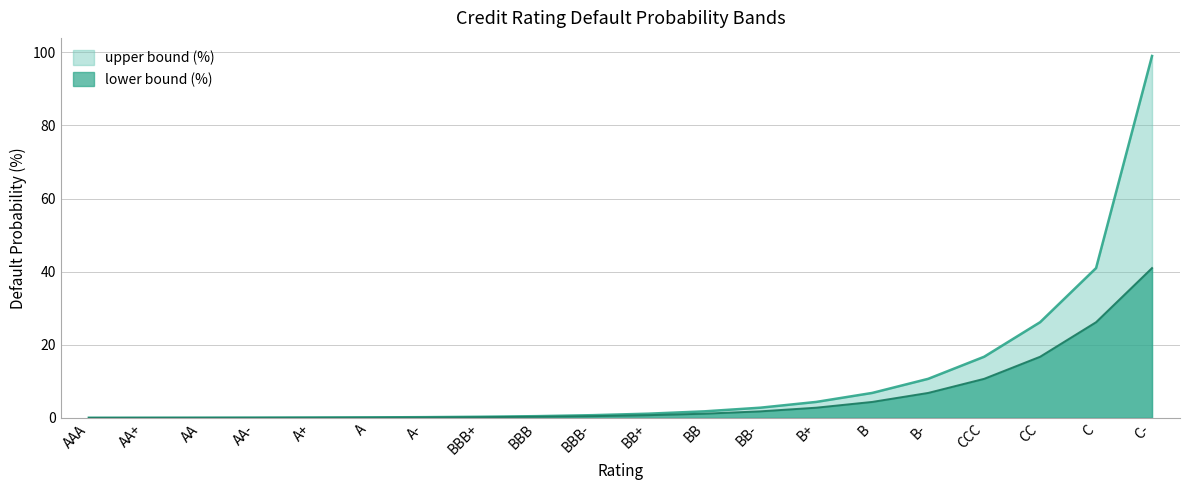

True or false: upper bound (%) and lower bound (%) intersect in this chart.

False